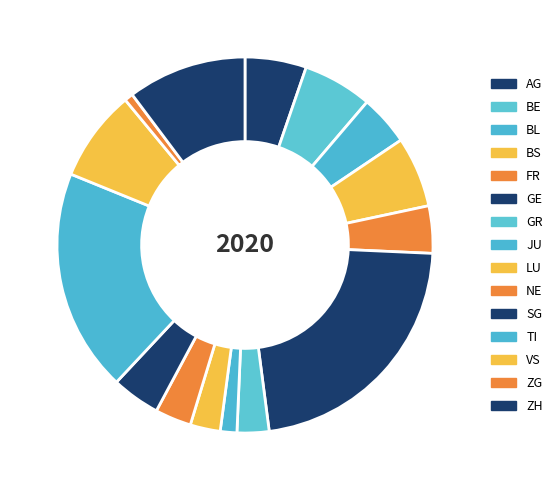

Between JU and ZH, which is larger?

ZH